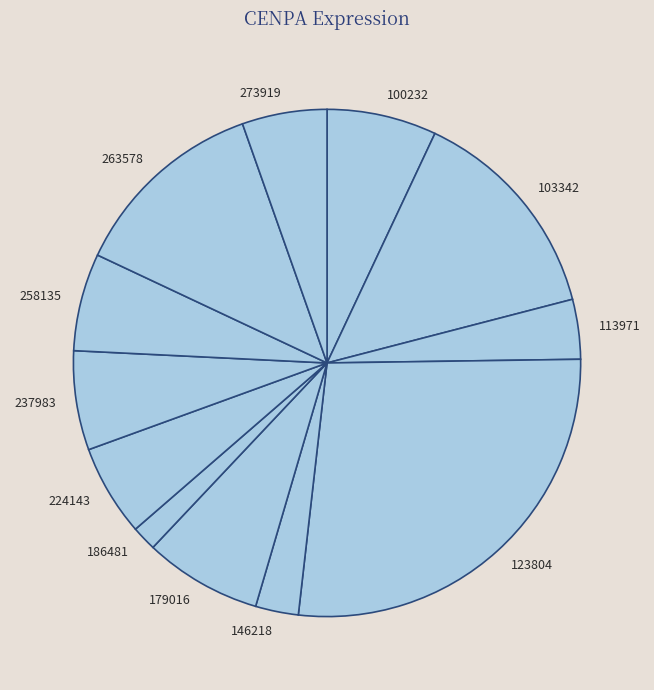

Approximately how many times larger is the value at 146218 compared to 258135?

0.4